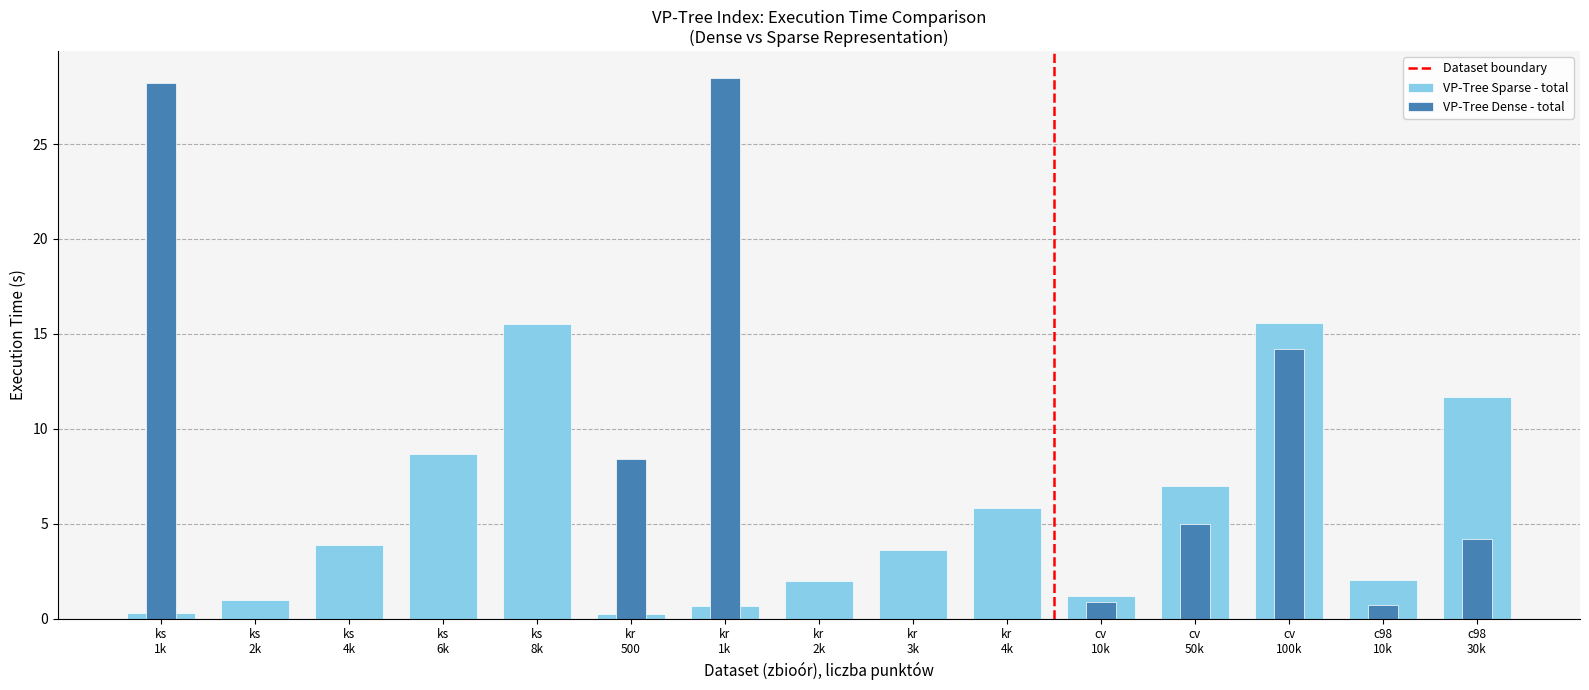

What is the total value across all series at cv 10k?

2.0